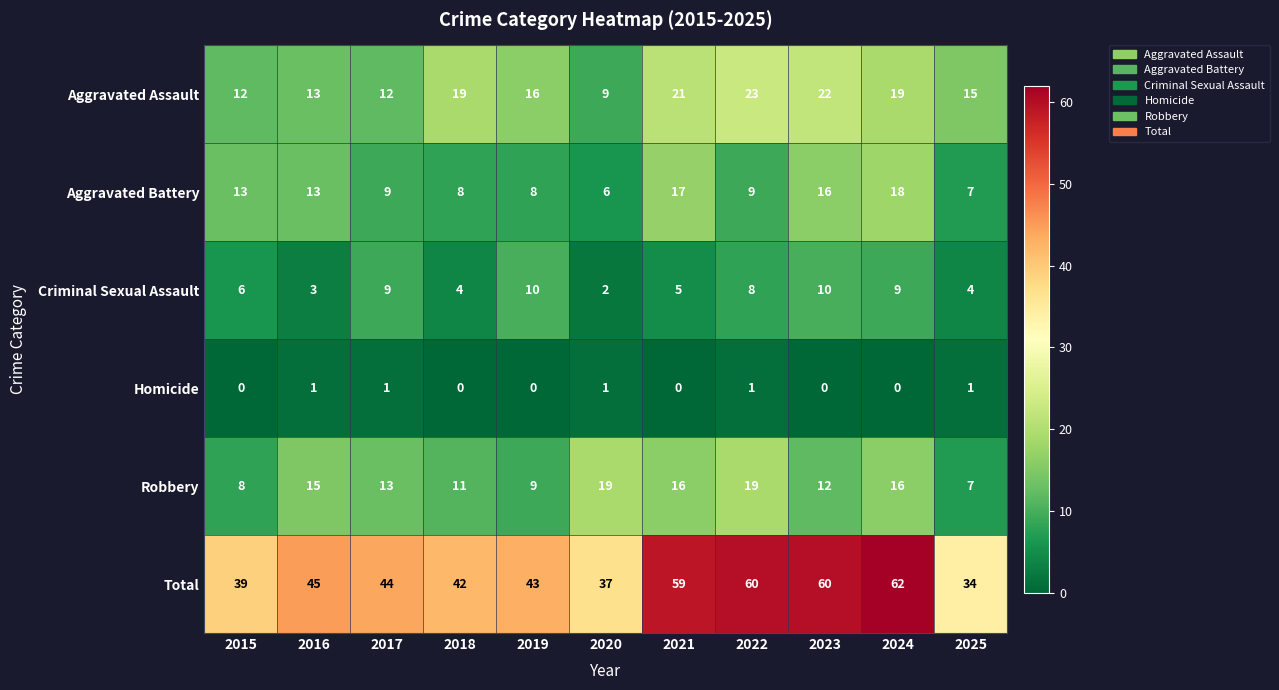

At which label does Aggravated Assault reach its minimum?

2020